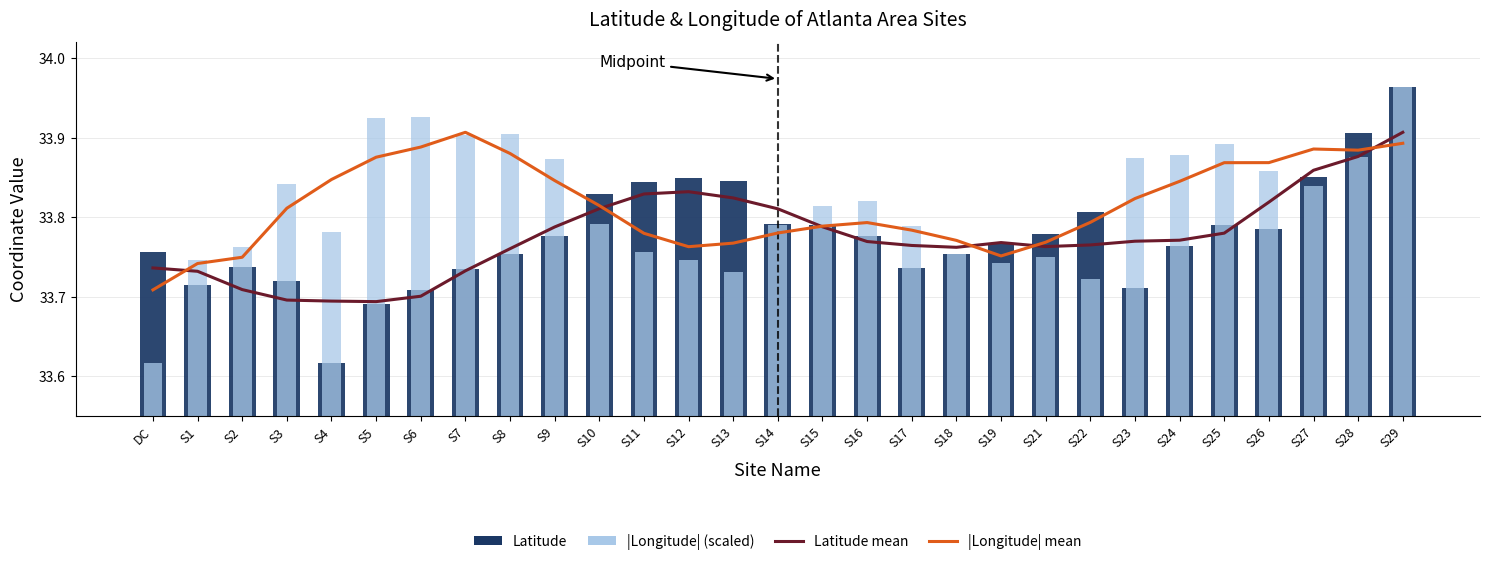

Are the bars horizontal?

No